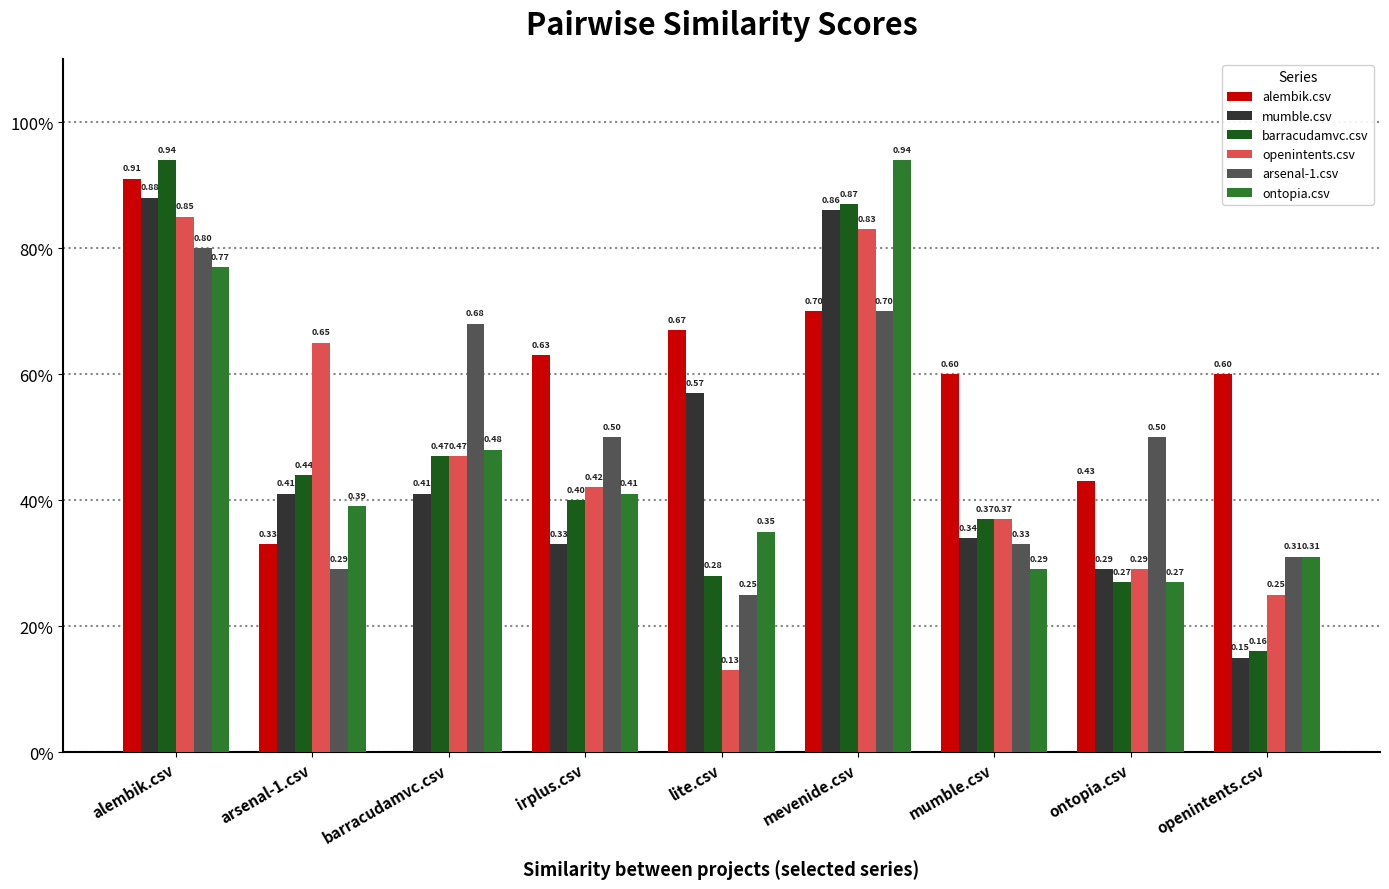

Which label corresponds to the smallest value in the chart?

barracudamvc.csv